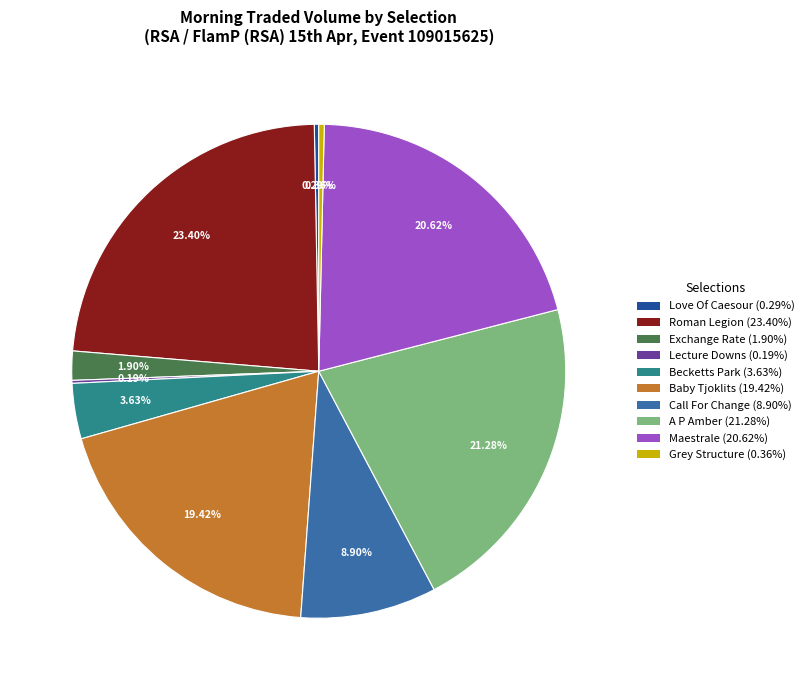

Between A P Amber and Love Of Caesour, which is larger?

A P Amber